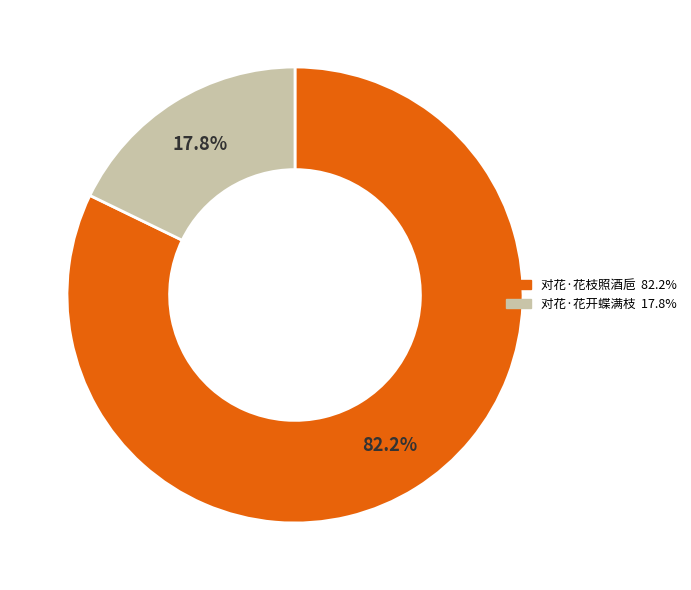

Is it true that 对花·花开蝶满枝 is 18% of the pie?

True